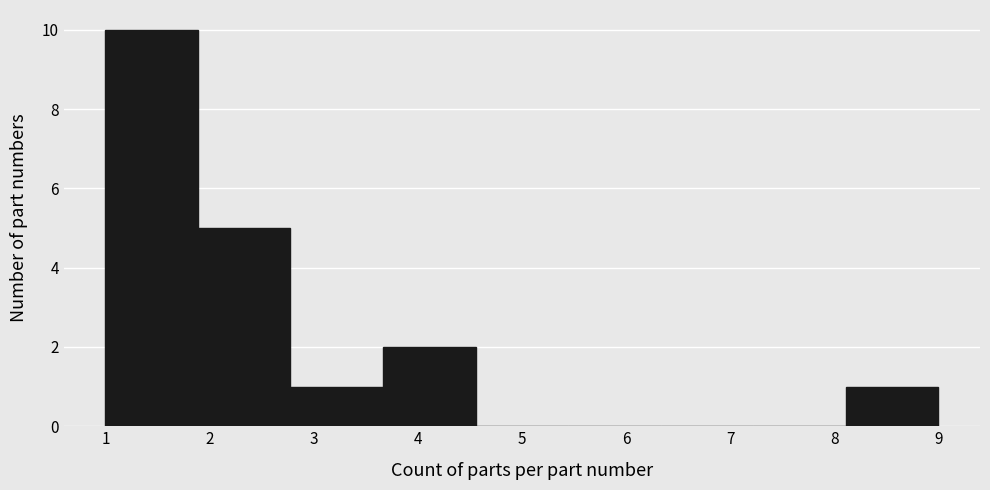

Reading left to right, transcribe this chart: for each bar, give the range it covers on the x-axis and its height. Neither the bar edges nor the heights are printed on the chart, so give them approximately, as read against the axes.

1.0 to 1.9: 10
1.9 to 2.8: 5
2.8 to 3.7: 1
3.7 to 4.6: 2
4.6 to 5.4: 0
5.4 to 6.3: 0
6.3 to 7.2: 0
7.2 to 8.1: 0
8.1 to 9.0: 1